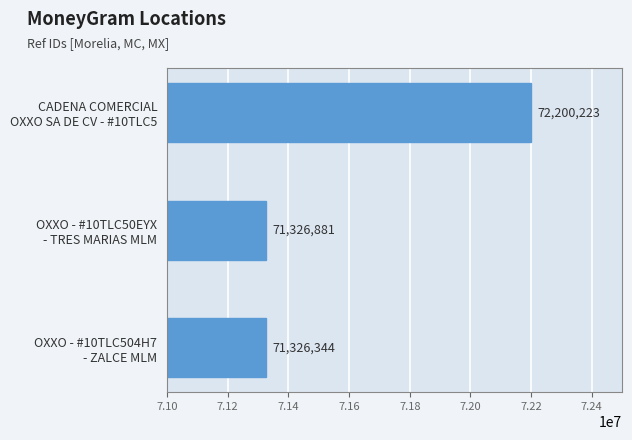

Reading top to bottom, transcribe all the data shown in this chart.

72200223	71326881	71326344